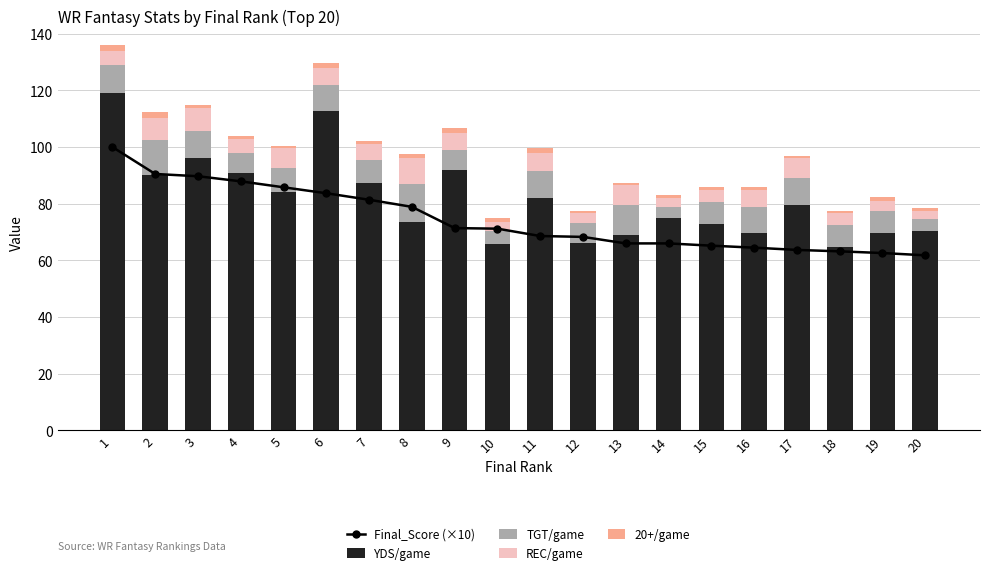

At how many categories does at least one series exceed 54?

20